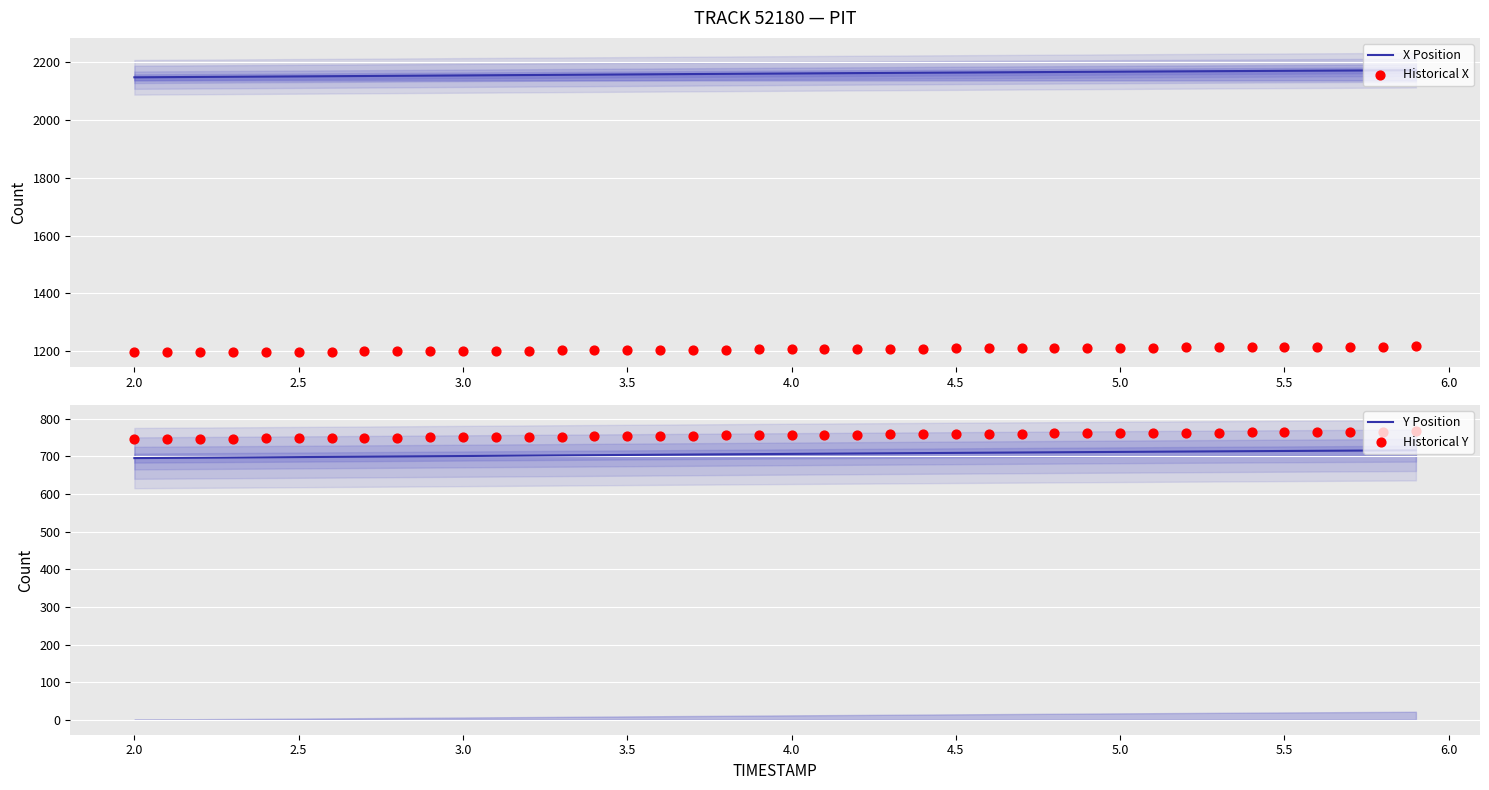

What is the lowest value of the Y Position series?

695.2